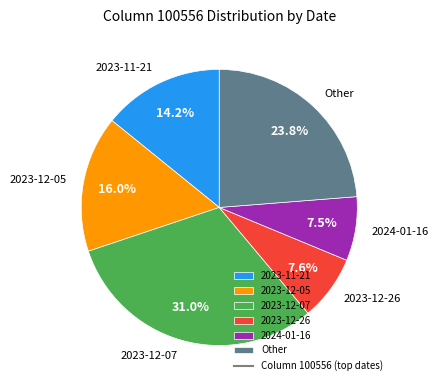

How many segments does this pie chart have?

6